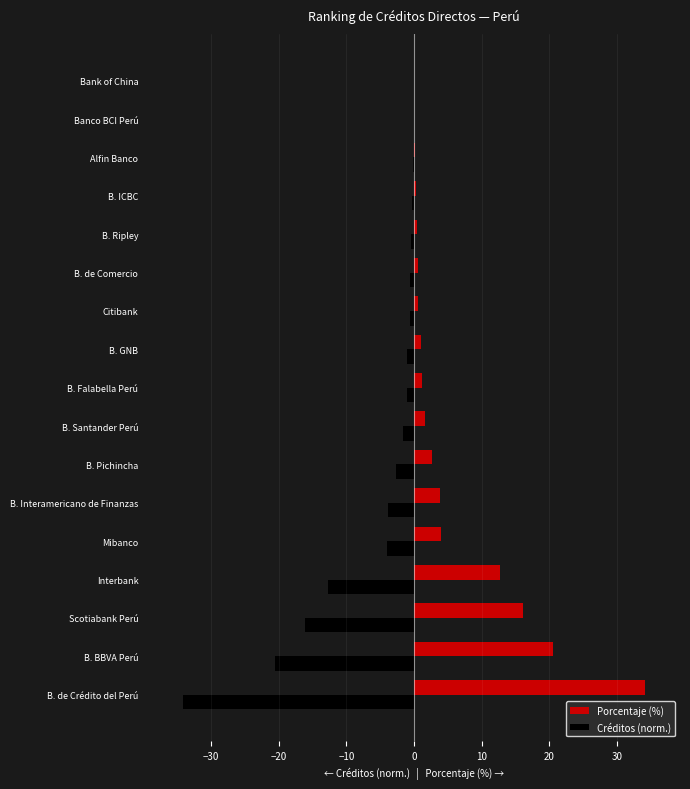

What are all the series names shown in the legend?

Porcentaje (%), Créditos (norm.)